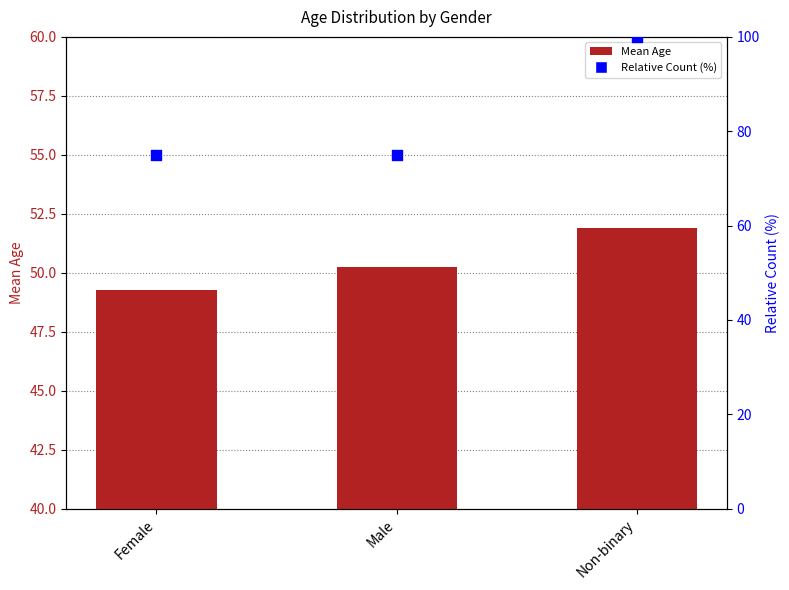

Is the value of Relative Count (%) at Non-binary greater than the value of Mean Age at Male?

Yes